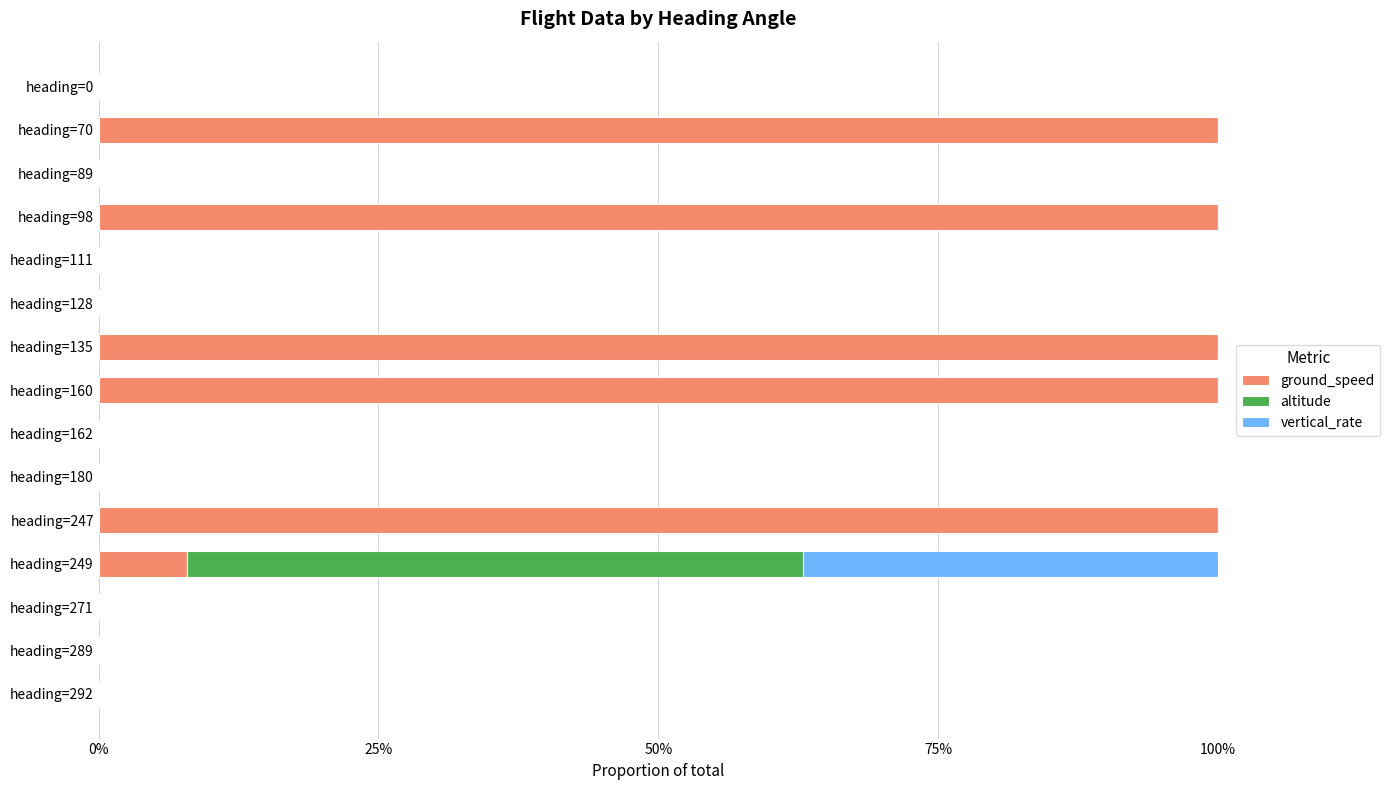

What are all the series names shown in the legend?

ground_speed, altitude, vertical_rate